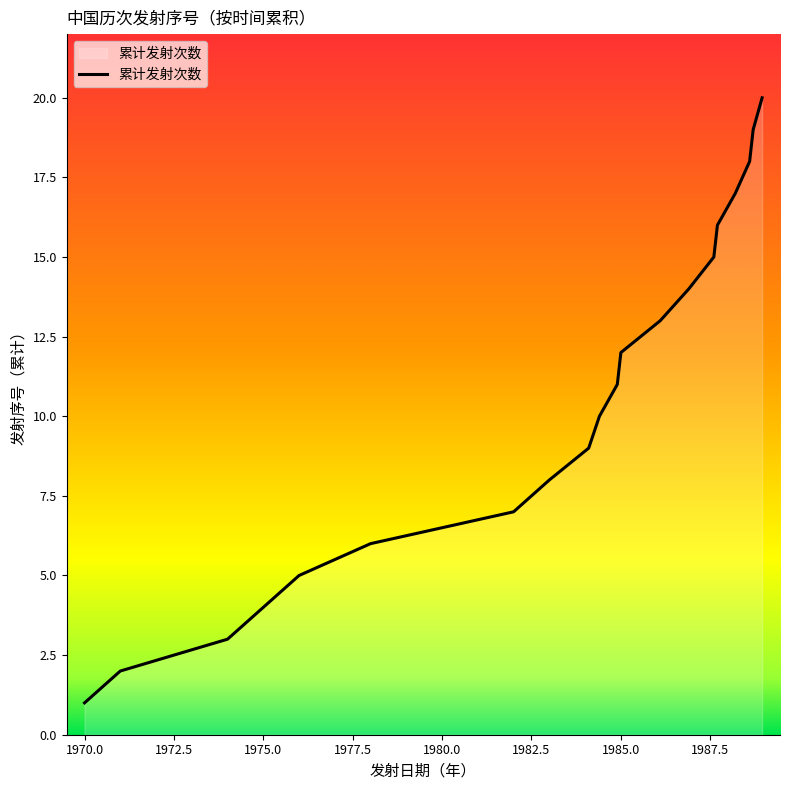

What is the greatest value displayed?

20